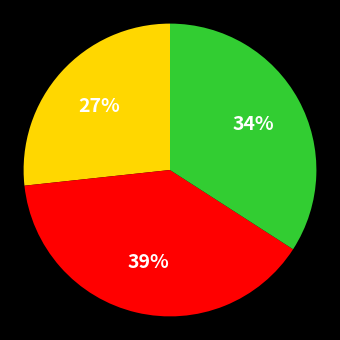

Is there a majority slice in this chart?

No